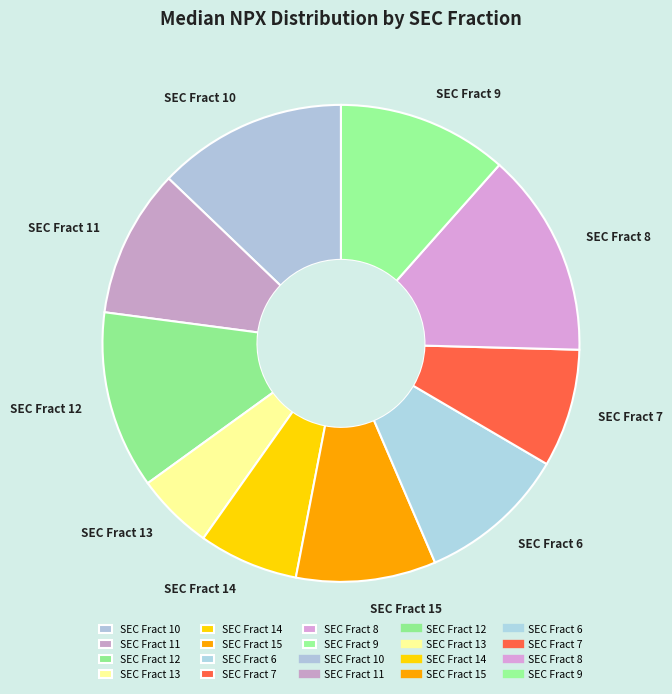

Which category has the smallest portion of the pie?

SEC Fract 13